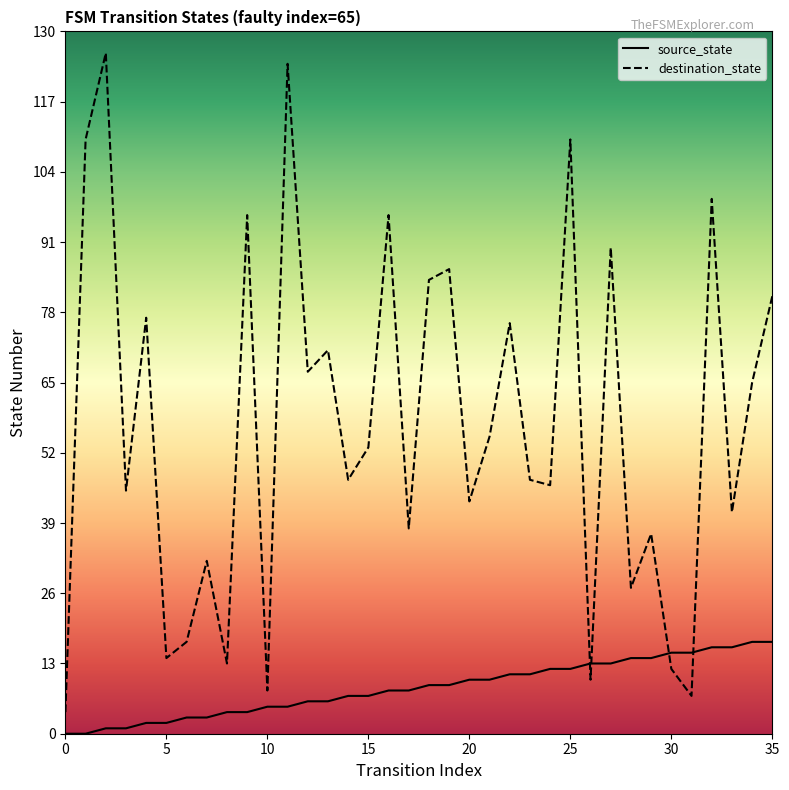

Where is destination_state nearest to the value 65?

34